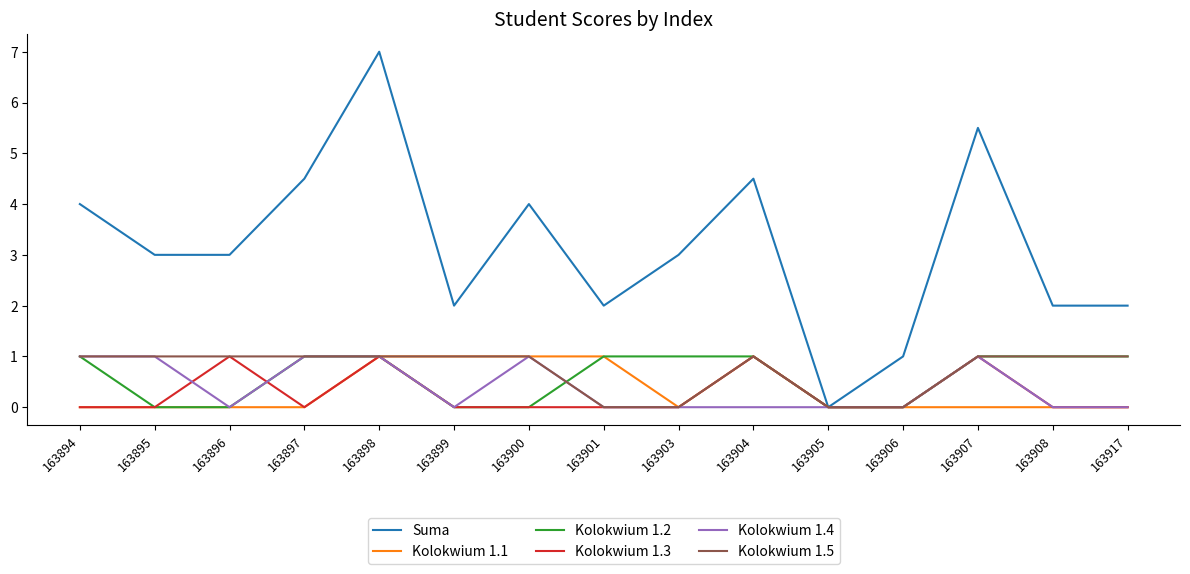

What is the approximate value of Kolokwium 1.5 at 163895?

1.0